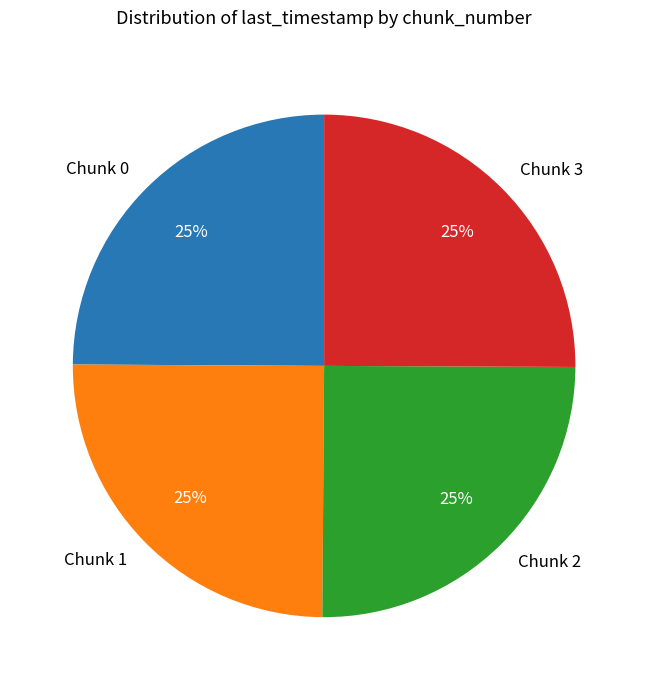

To the nearest percent, what is the average slice percentage?

25%